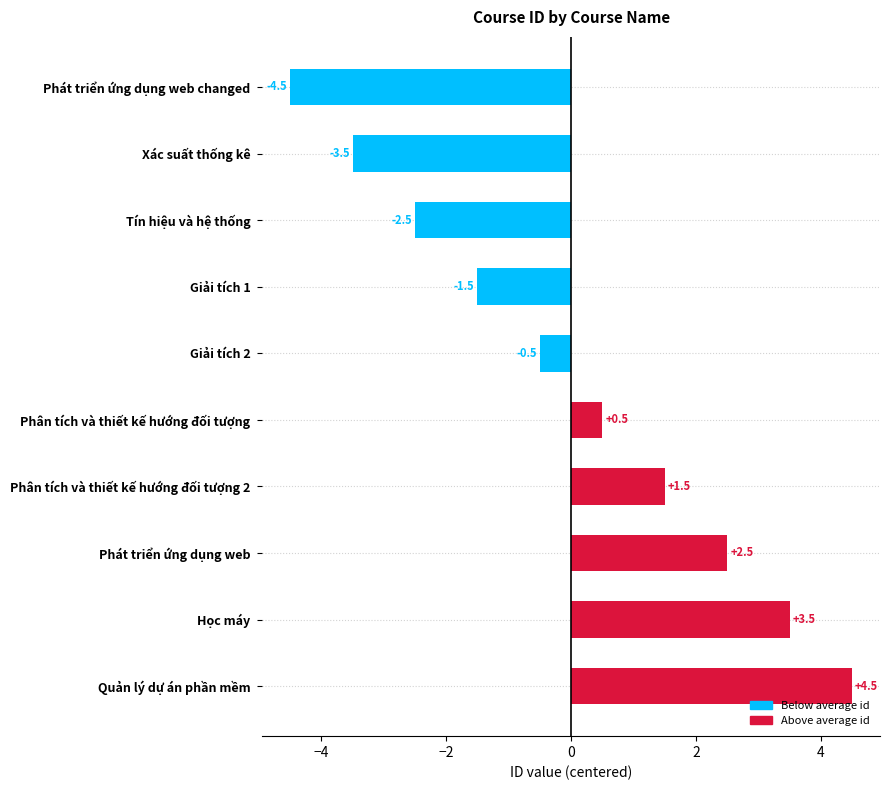

The chart shows a value of -1.3 at Tín hiệu và hệ thống. True or false?

False